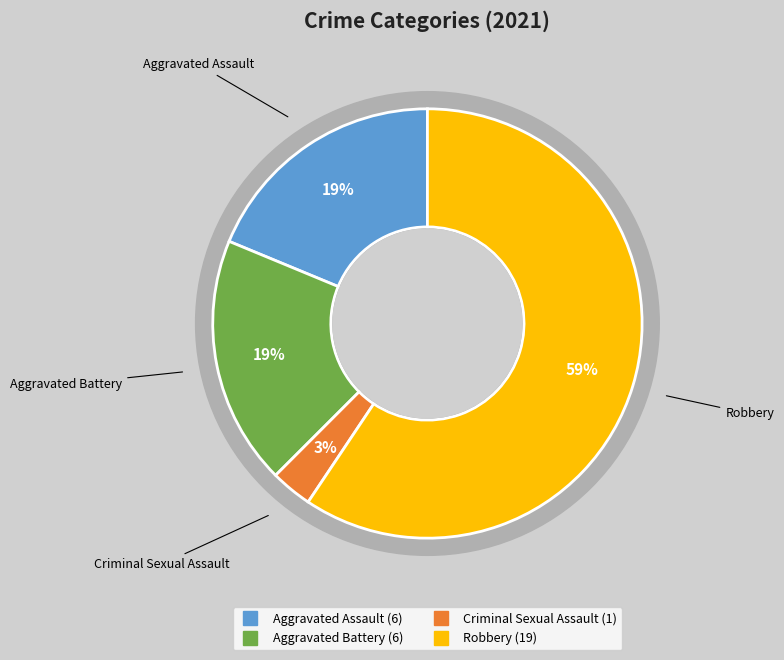

What percentage do Criminal Sexual Assault and Aggravated Assault together represent?

21.9%